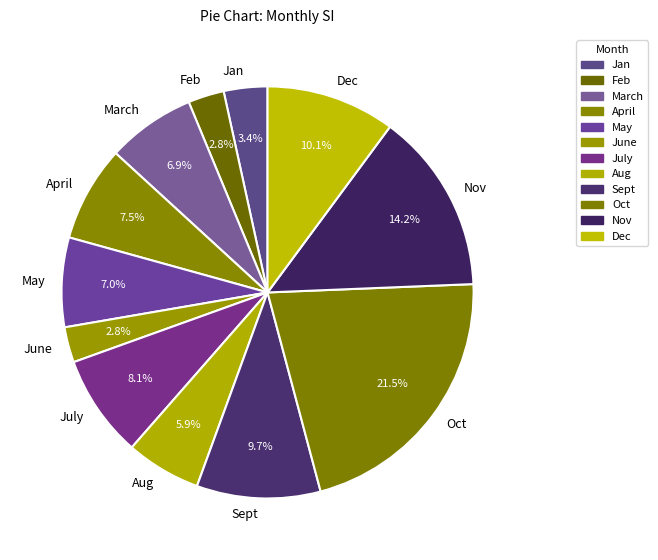

Is there any slice that represents more than half of the pie?

No